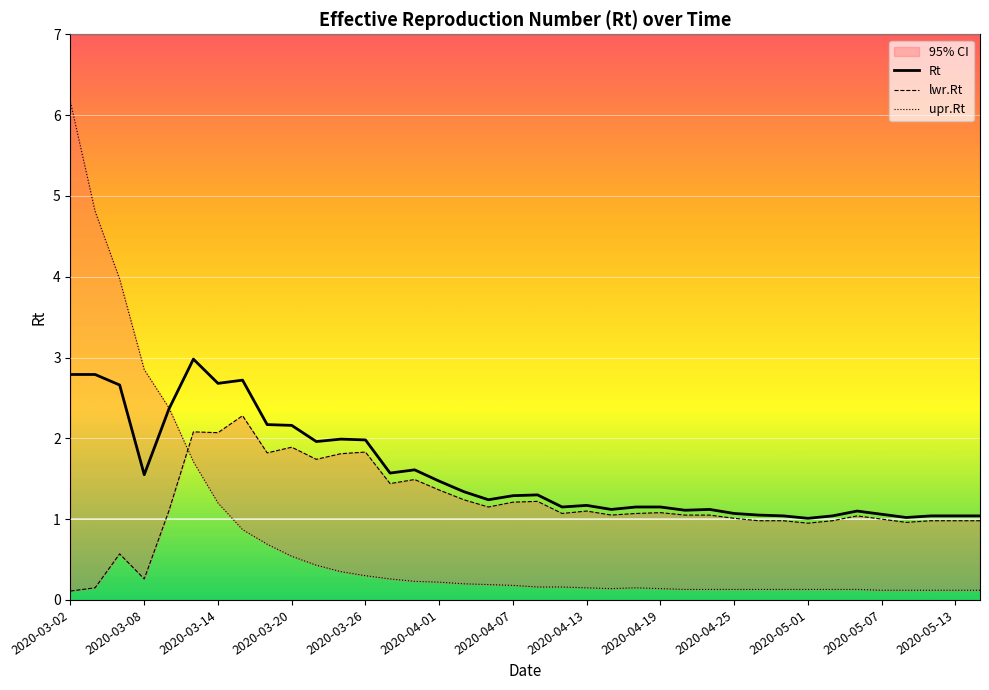

Rank the series by their average value, from highest to lowest.

Rt, lwr.Rt, upr.Rt